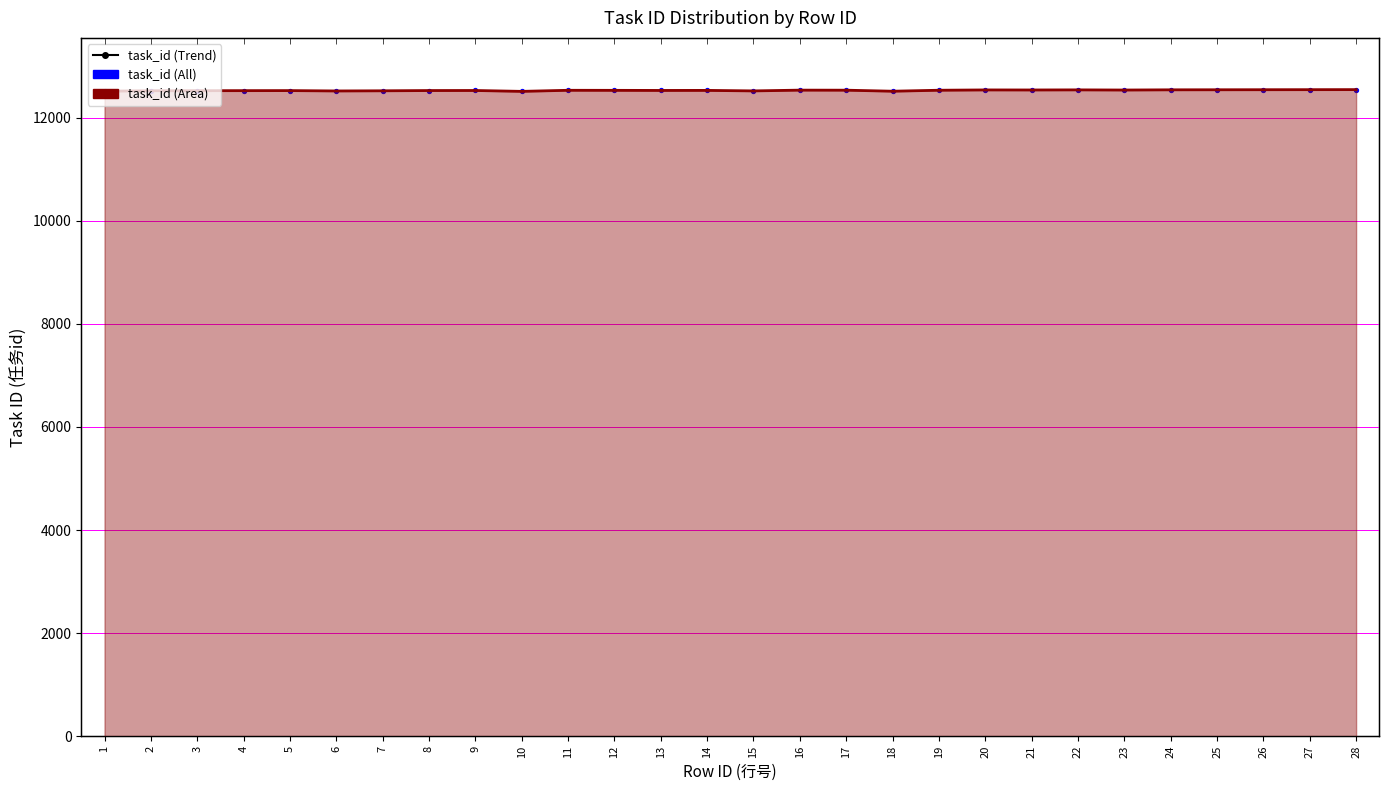

Is the value of task_id (Trend) at 17 greater than the value of task_id (All) at 20?

No